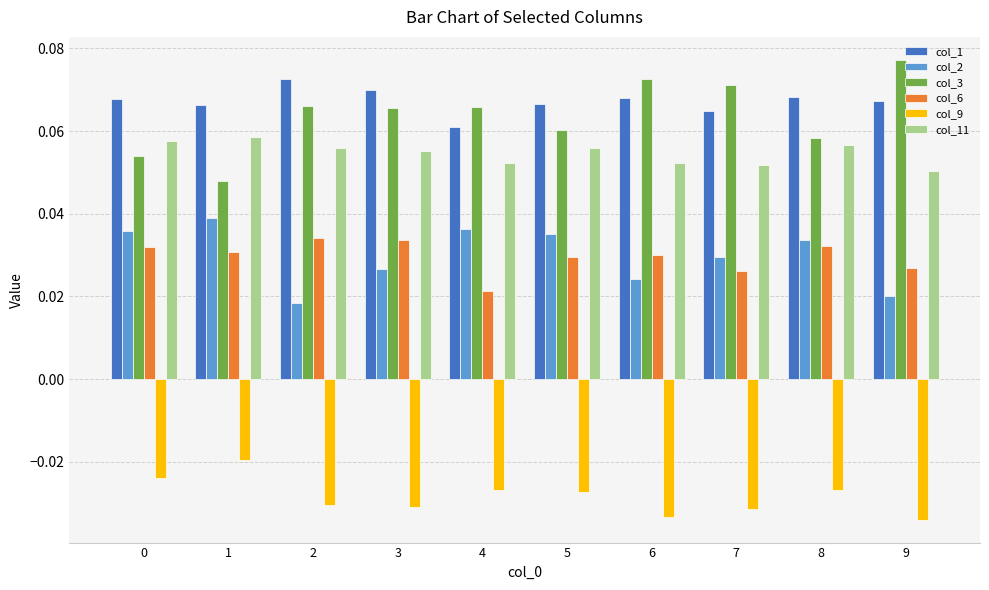

What is the sum of all col_6 values?

0.3